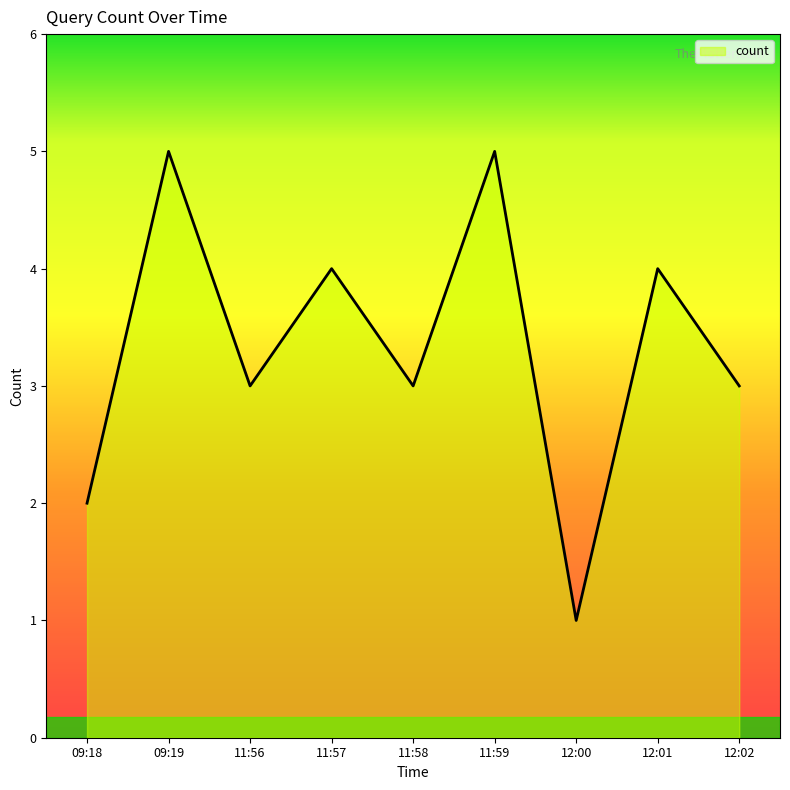

Which category has the lowest value across all series?

12:00